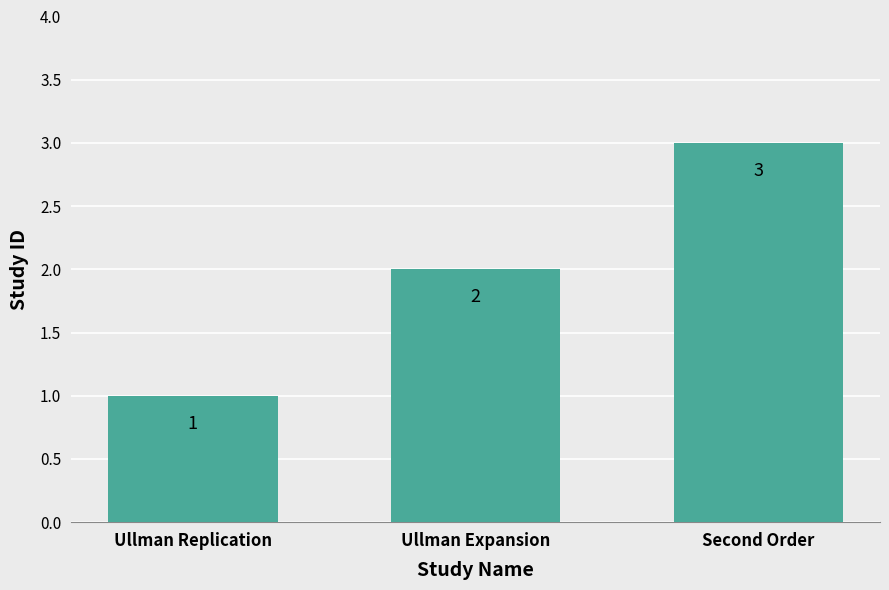

List the labels in order of value, smallest first.

Ullman Replication, Ullman Expansion, Second Order